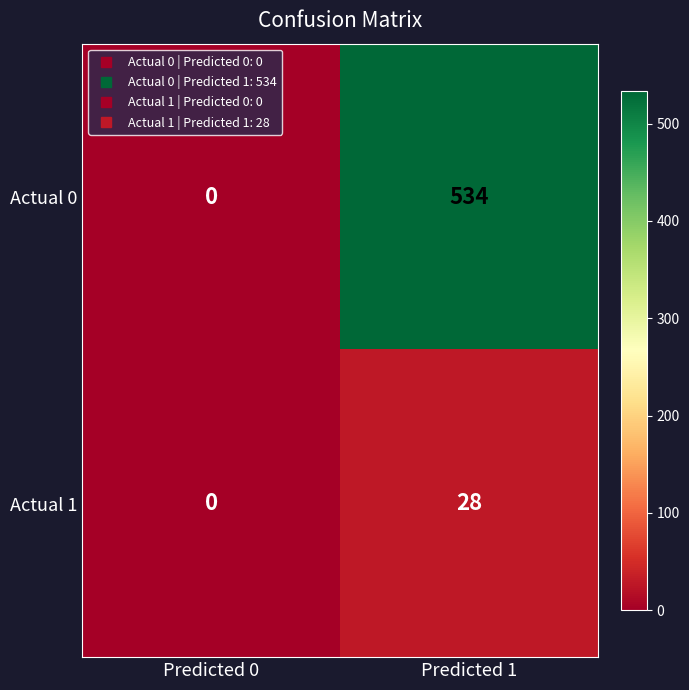

At which category is the sum across all series the highest?

Predicted 1